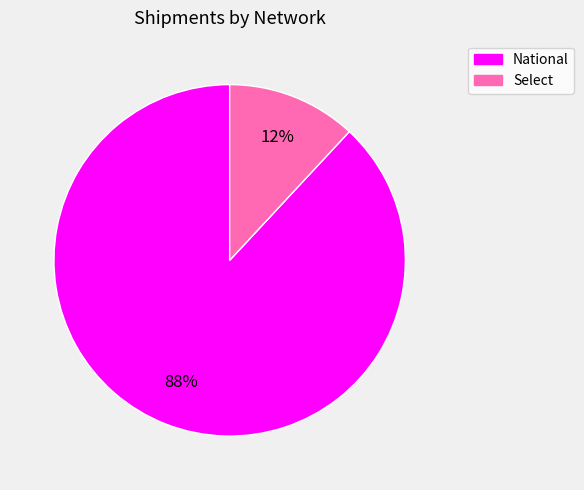

True or false: National accounts for 88% of the total.

True